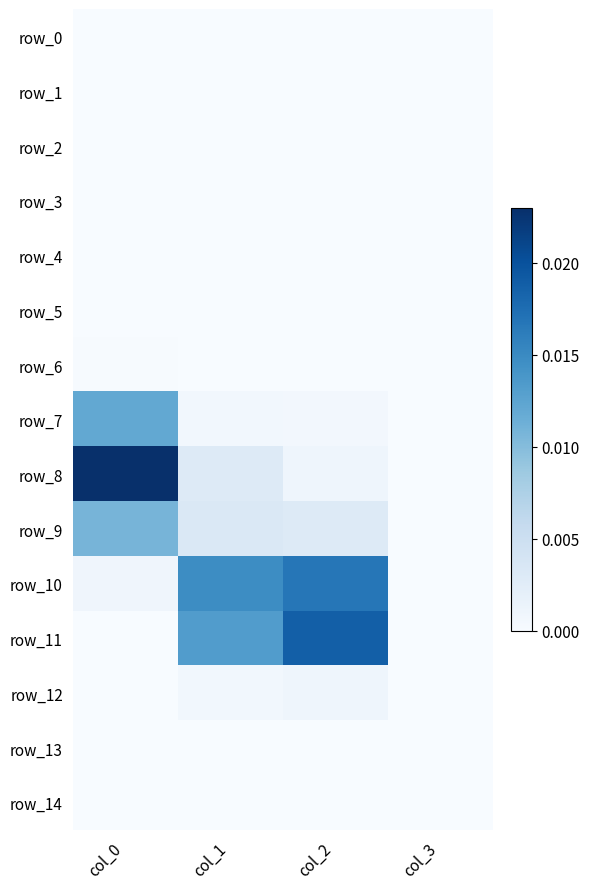

List the series in order of their peak value, lowest first.

row_0, row_1, row_2, row_4, row_5, row_3, row_13, row_14, row_6, row_12, row_9, row_7, row_10, row_11, row_8